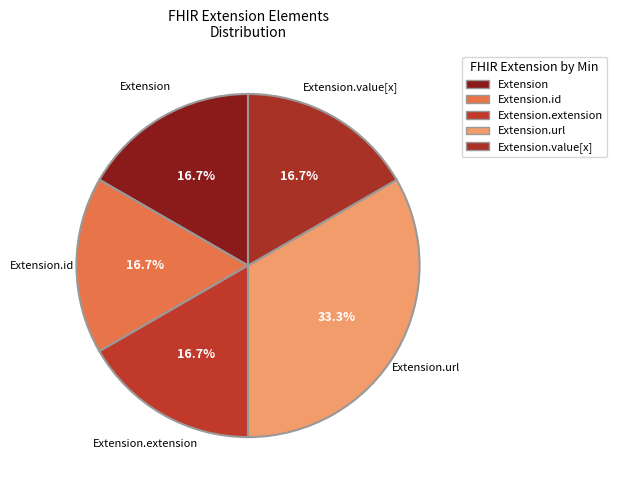

How many slices are in this pie chart?

5